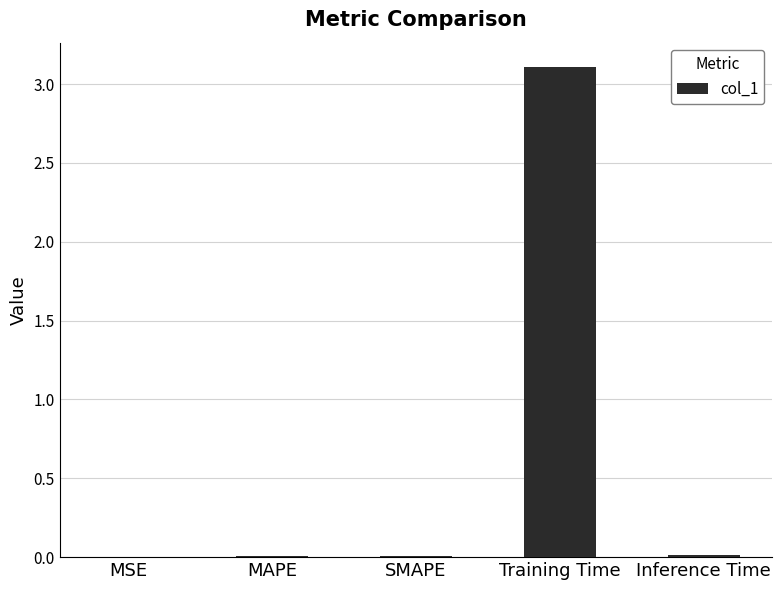

Are the bars horizontal?

No